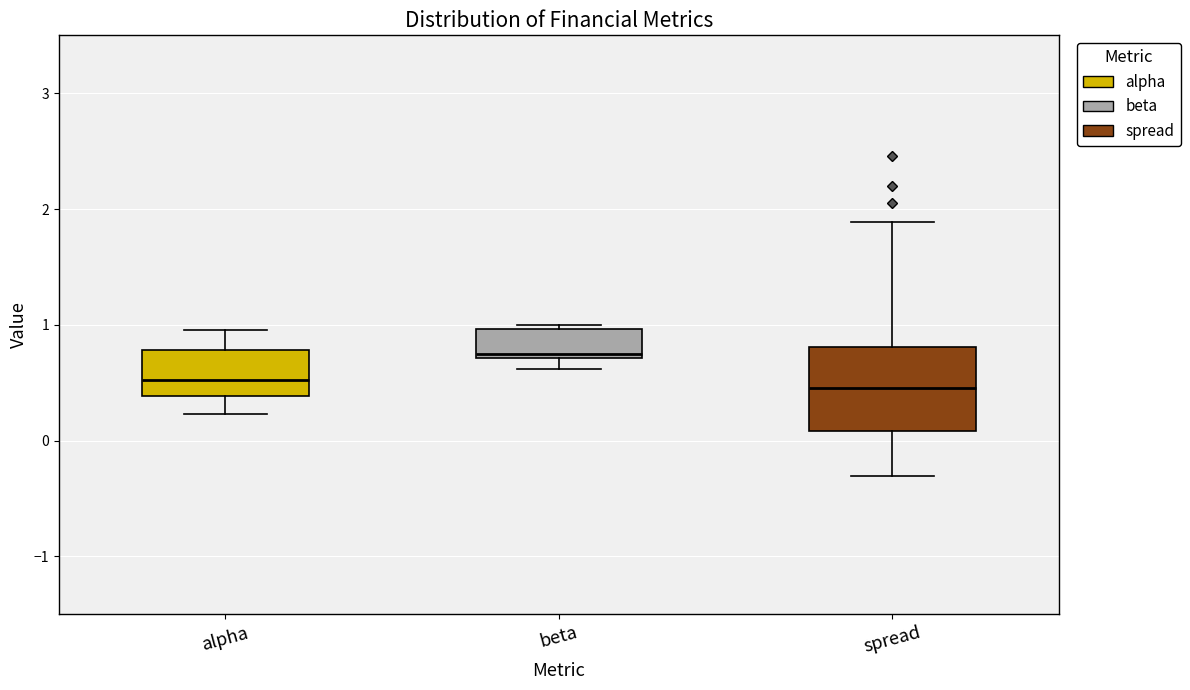

Which box is the tallest, from its lower edge to its upper edge?

spread